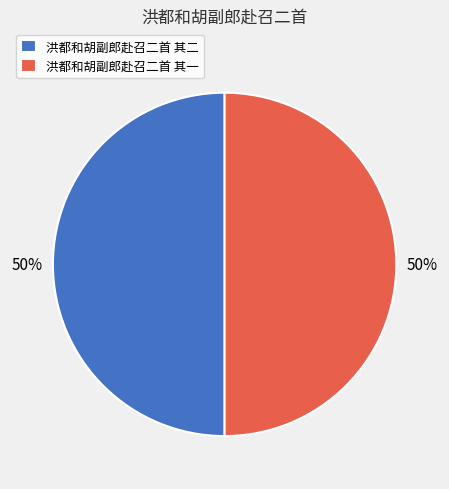

Combined, do 洪都和胡副郎赴召二首 其一 and 洪都和胡副郎赴召二首 其二 account for over 50%?

Yes